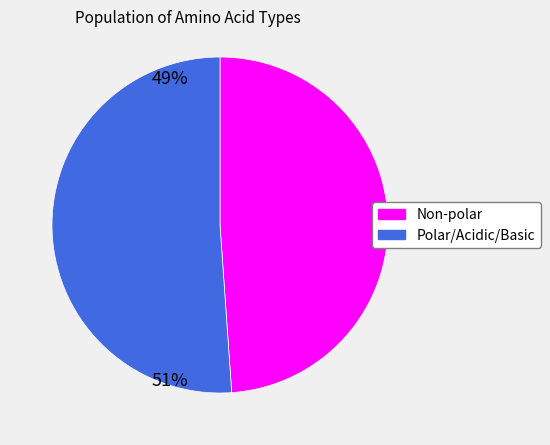

What is the smallest slice in the pie chart?

Non-polar